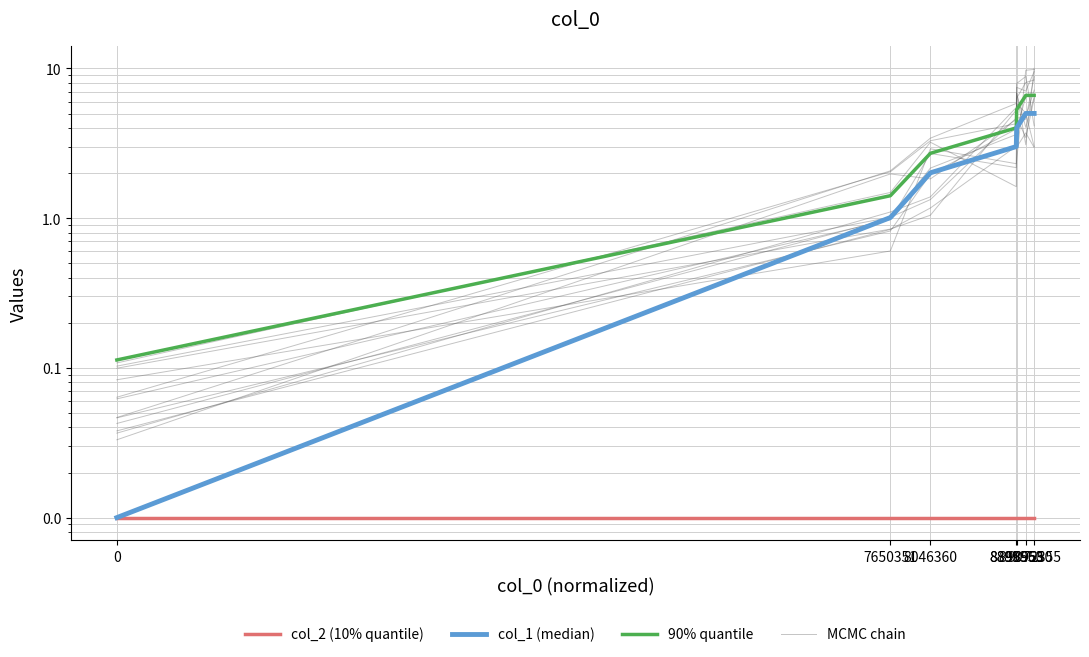

What is the difference between the maximum and minimum values in the 90% quantile series?

6.5